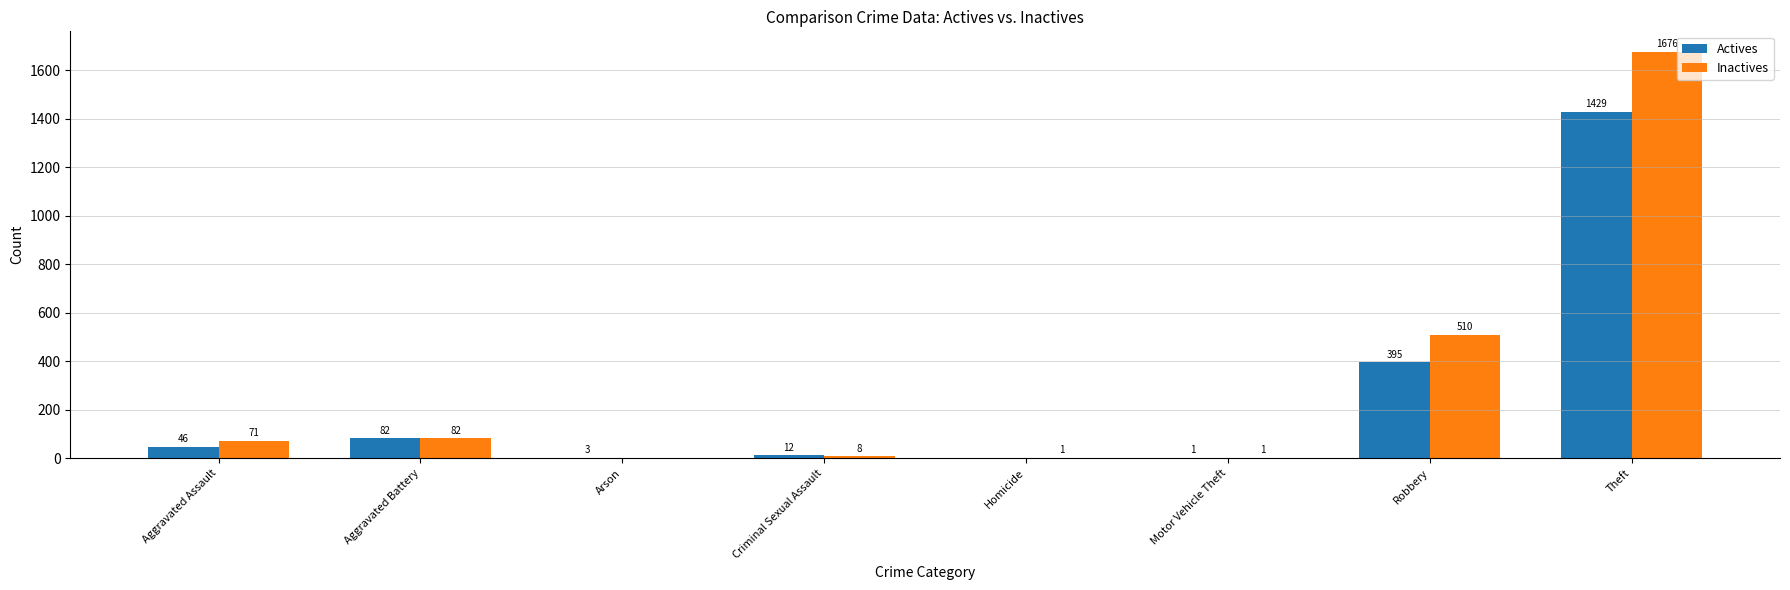

What is the sum of all Actives values?

1968